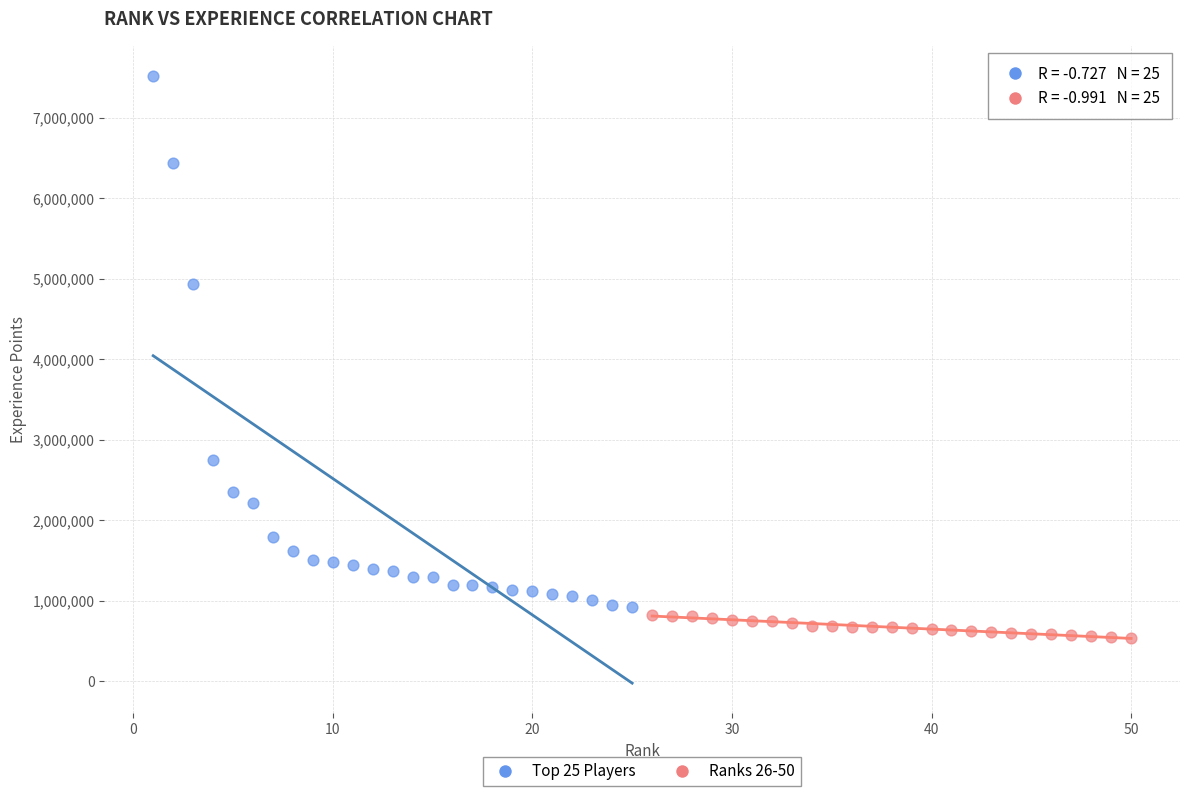

Which series reaches the maximum Y coordinate?

Top 25 Players